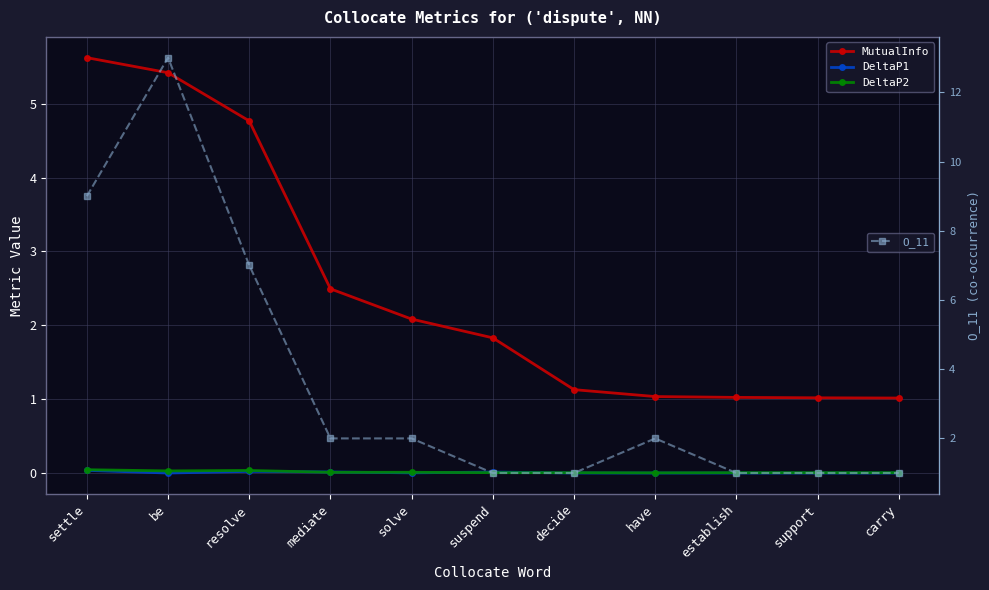

How many data points does each series have?

11